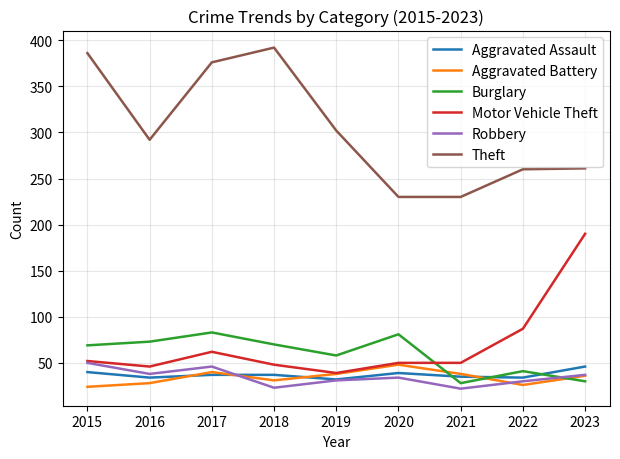

At how many categories does at least one series exceed 323?

3